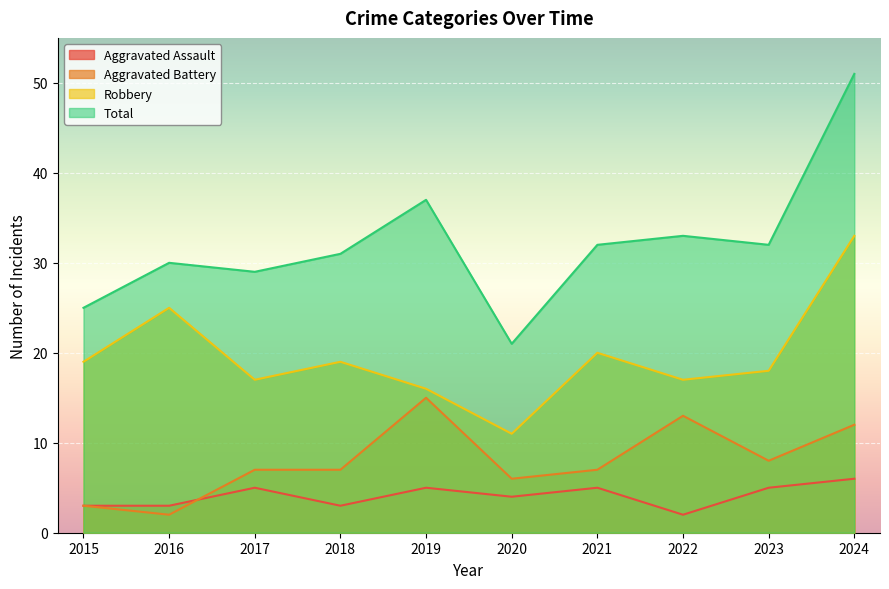

How many lines are shown in the chart?

4